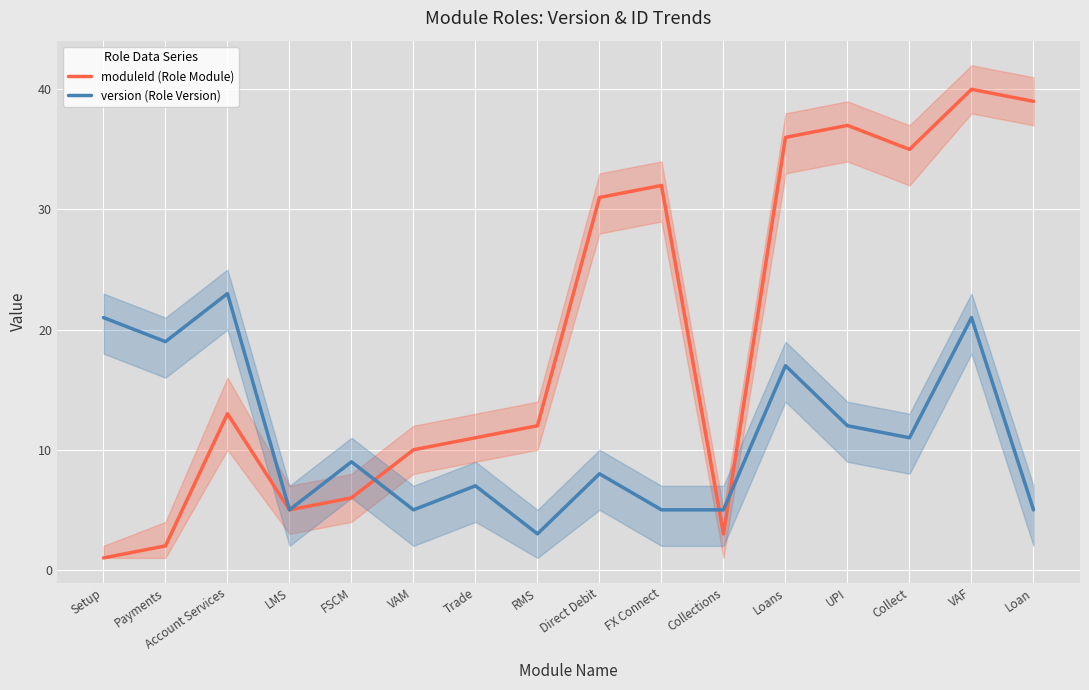

Is the value of version (Role Version) at Direct Debit greater than the value of moduleId (Role Module) at Loans?

No